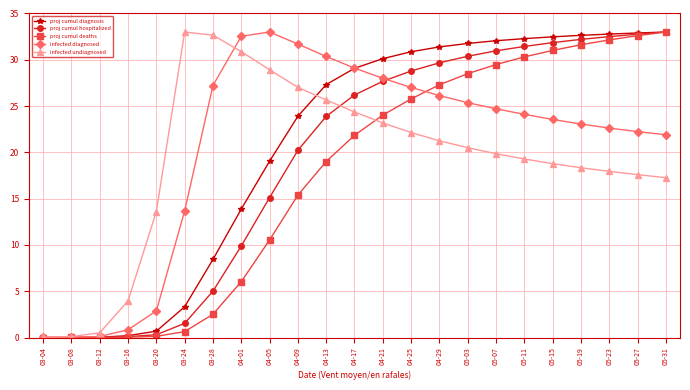

Is the value of proj cumul diagnosis at 05-15 greater than the value of proj cumul deaths at 03-28?

Yes